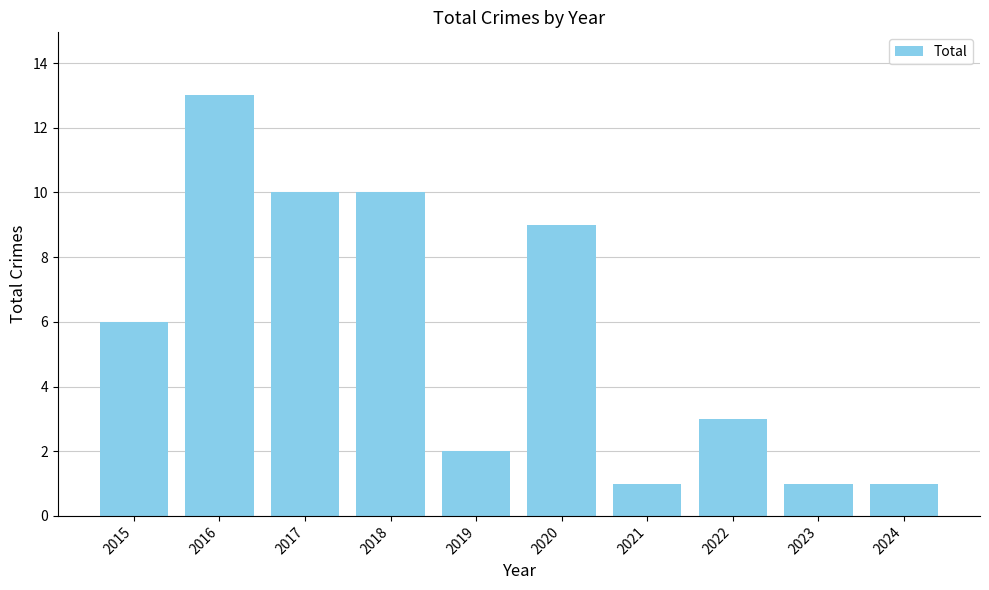

True or false: the data shows 10 at 2017.

True